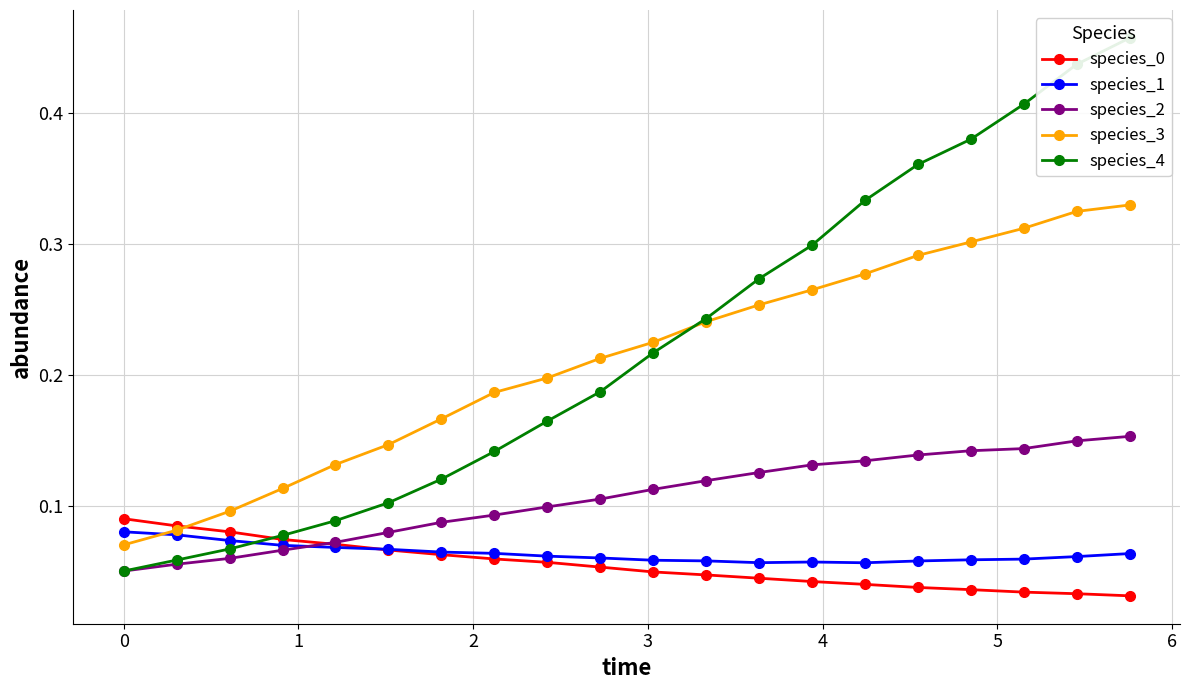

How many species_1 values are between 0 and 1?

20